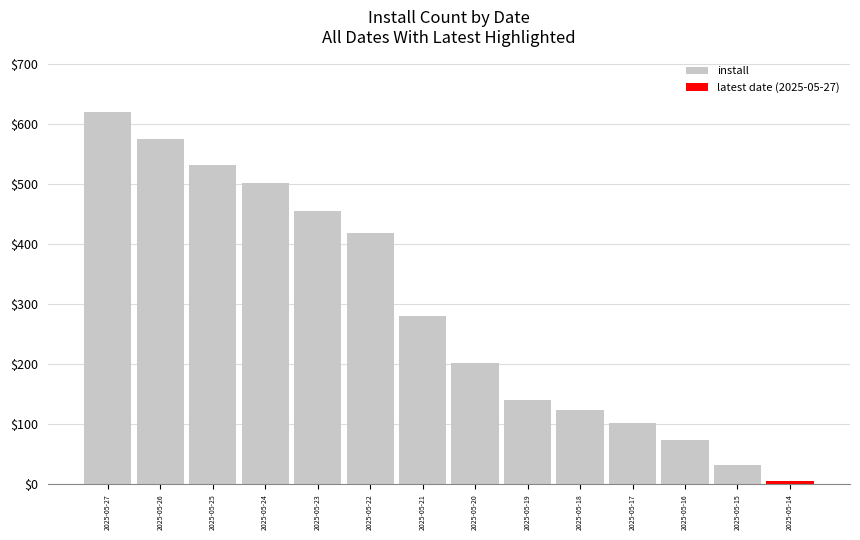

Reading right to left, extract all data points from this chart.

6	33	74	103	124	140	202	280	419	456	502	532	575	620